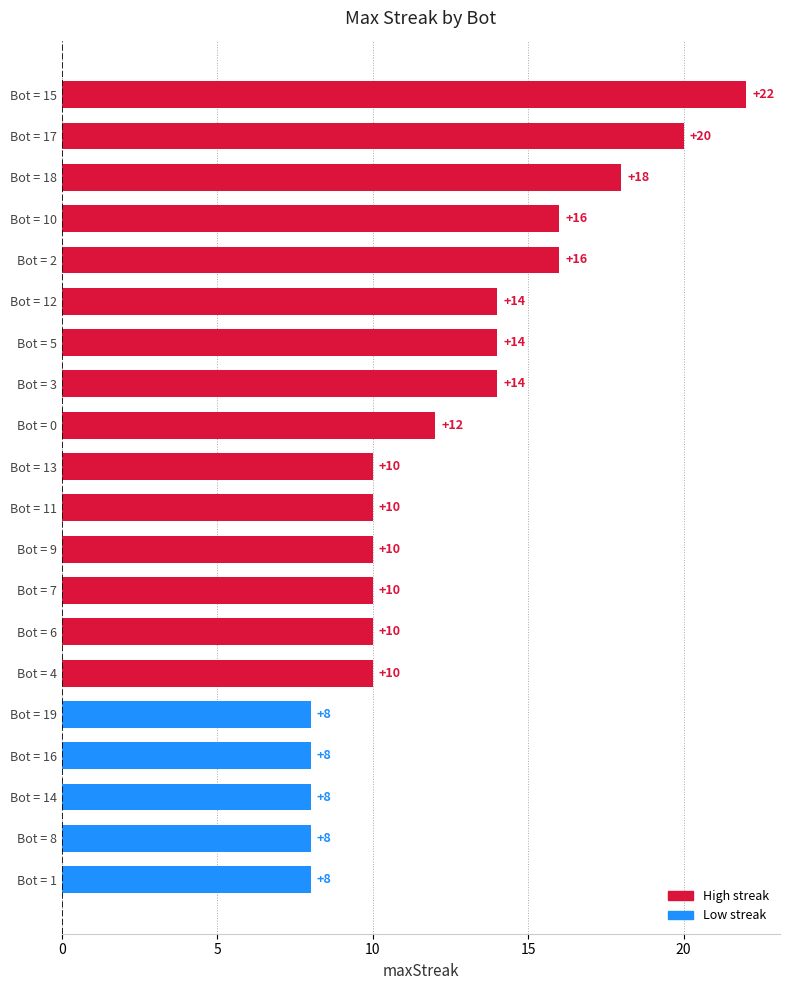

Reading top to bottom, extract all data points from this chart.

22	20	18	16	16	14	14	14	12	10	10	10	10	10	10	8	8	8	8	8